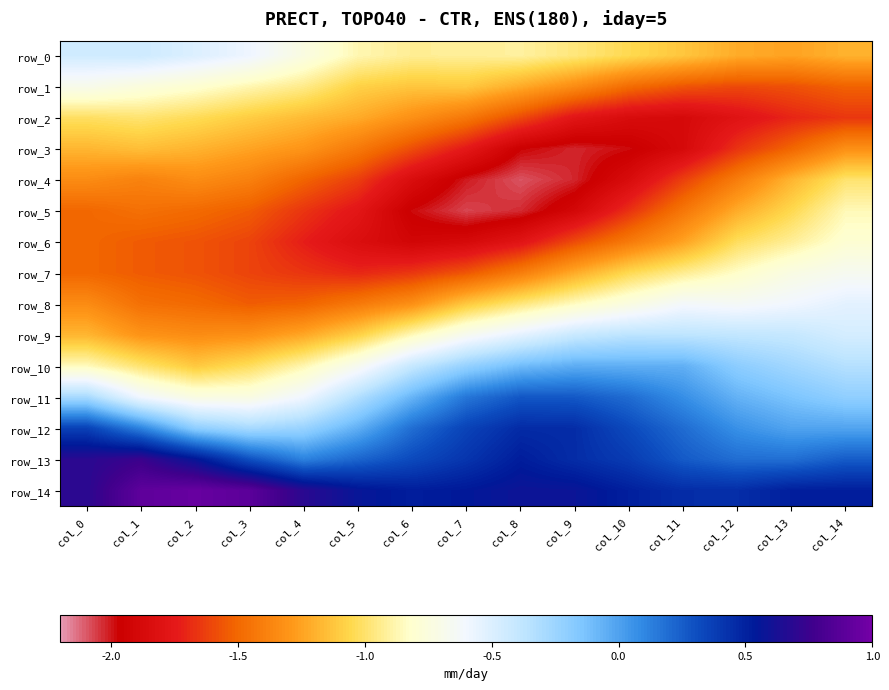

How many data points in row_5 are less than -1?

14